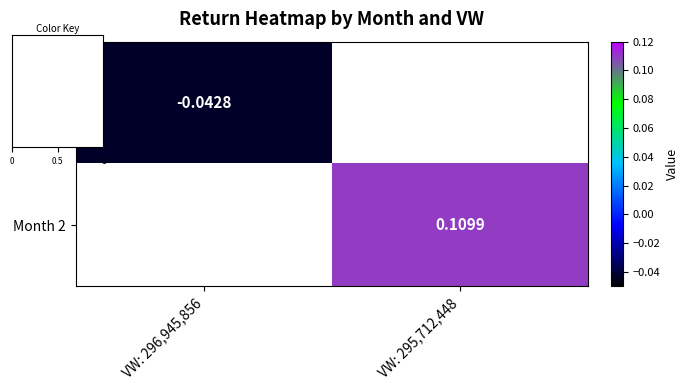

Where does the Month 2 series first go above 0?

VW: 295,712,448